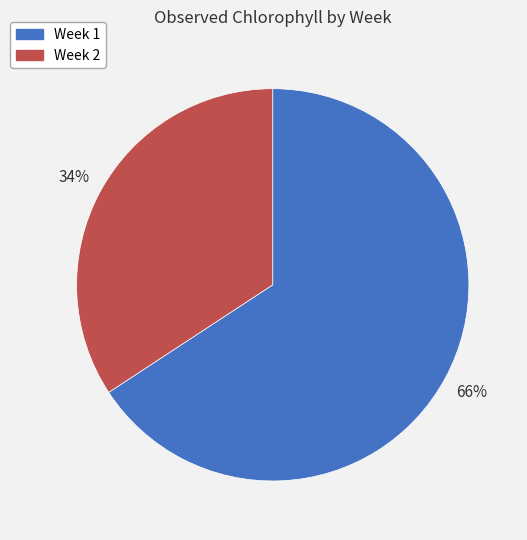

True or false: Week 2 accounts for 24% of the total.

False